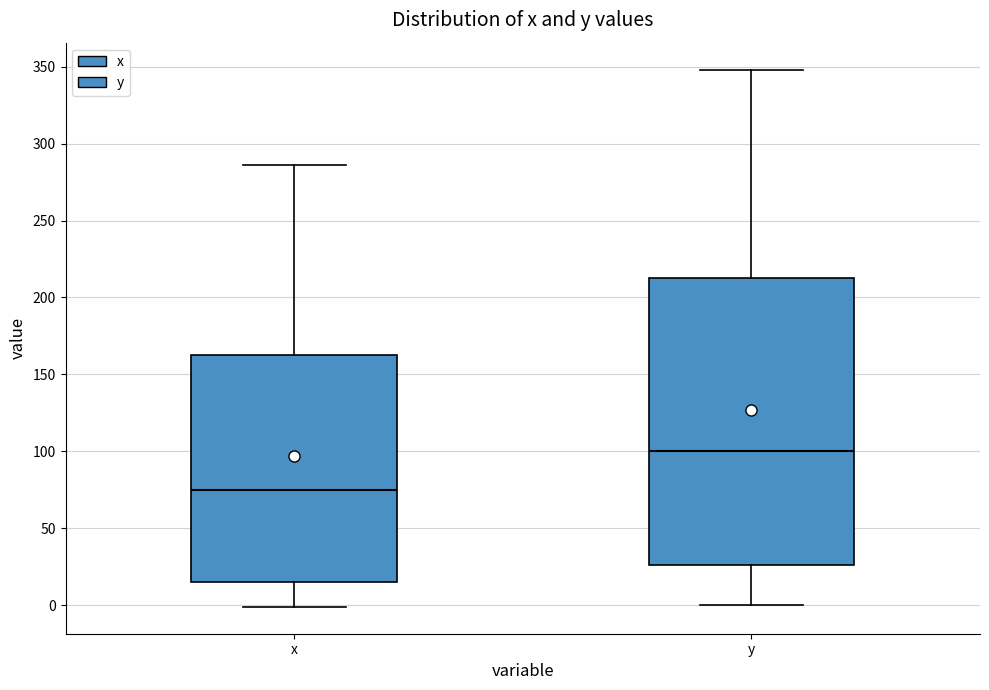

Reading left to right, read every box against the y-axis: the position of its median line, the range the box covers, and the ends of its whiskers. The values are not printed on the chart, so give them approximately, as read against the axis.

x: median 75, box 15 to 165, whiskers 0 to 285
y: median 100, box 25 to 210, whiskers 0 to 350